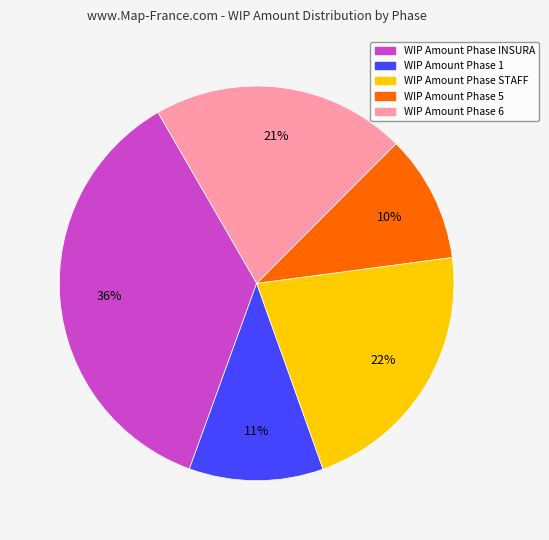

Approximately how many times larger is the value at WIP Amount Phase INSURA compared to WIP Amount Phase 1?

3.3